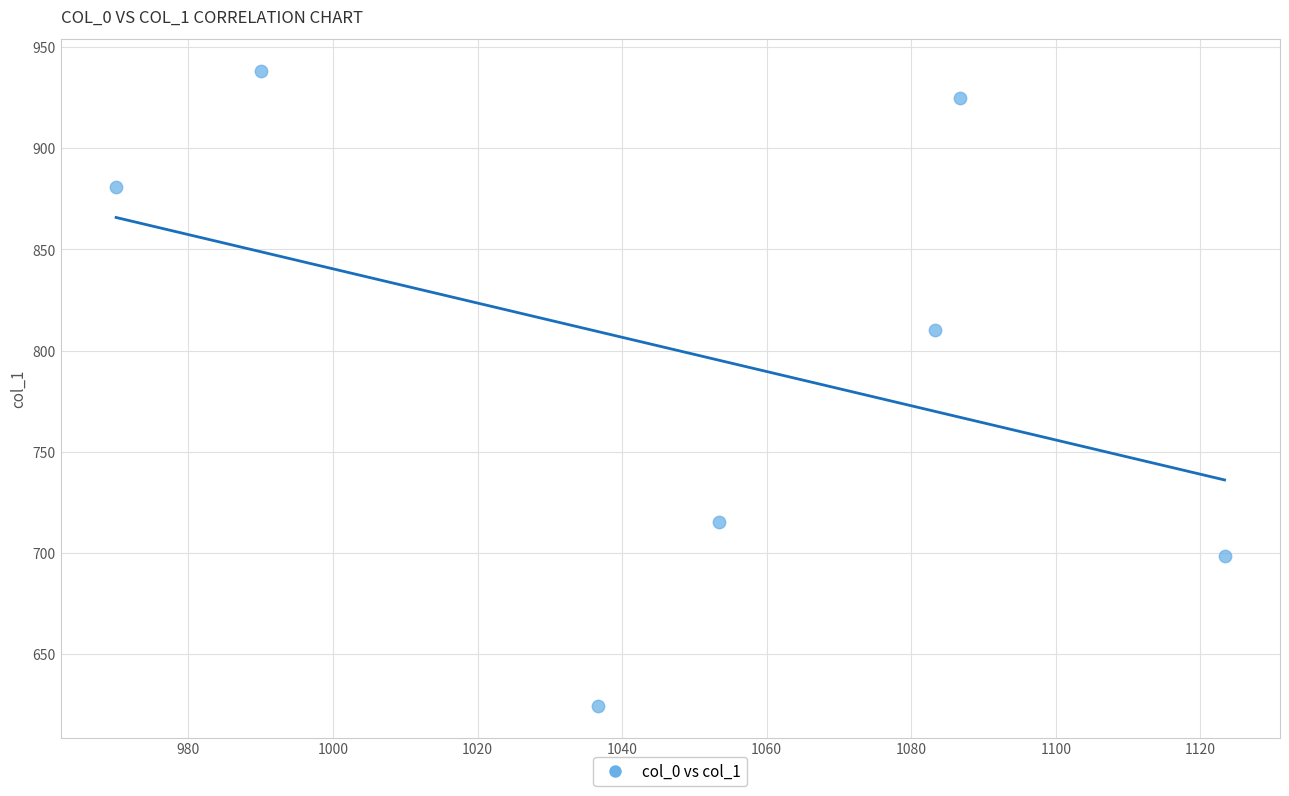

What Y value in the scatter plot is closest to 781?

810.0